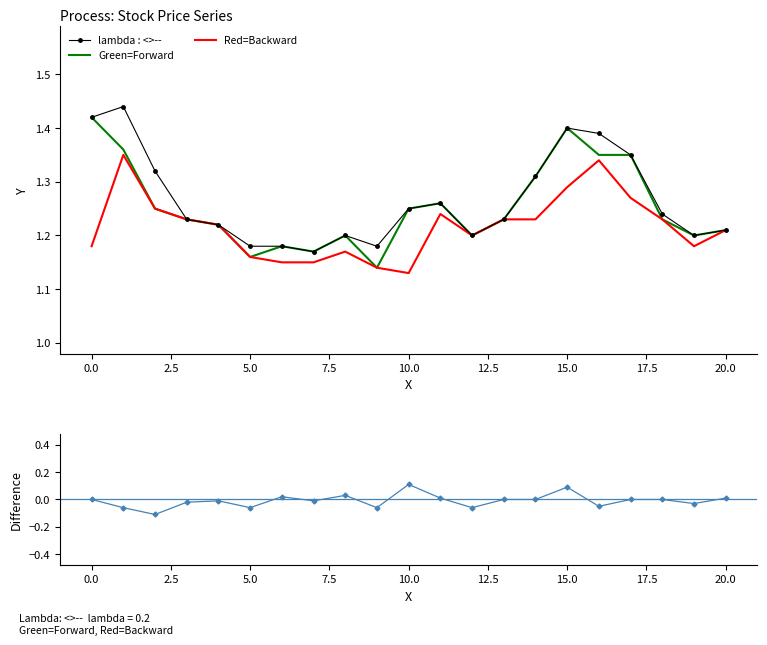

Is it true that lambda : <>-- equals 1.8 at 17?

False